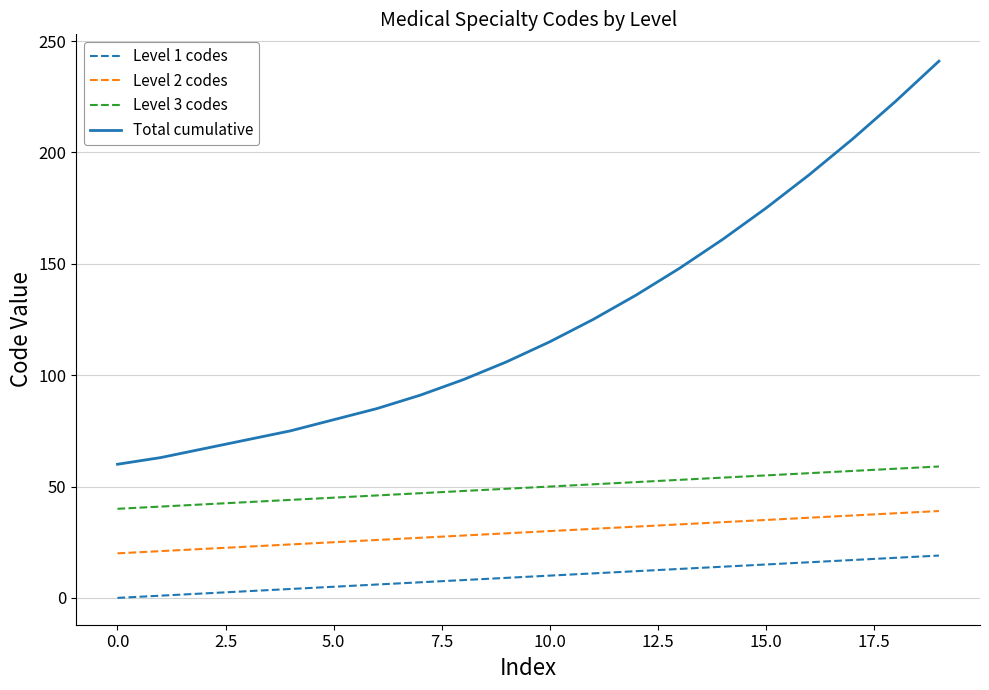

True or false: Level 2 codes and Level 3 codes intersect in this chart.

False